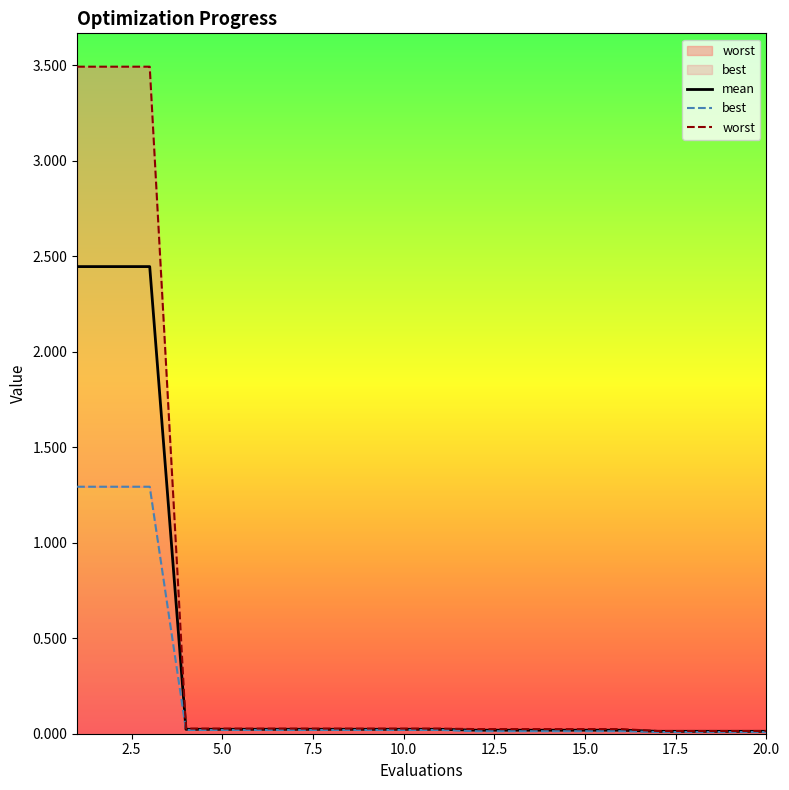

The value of mean at 14 is 0.0. True or false?

False